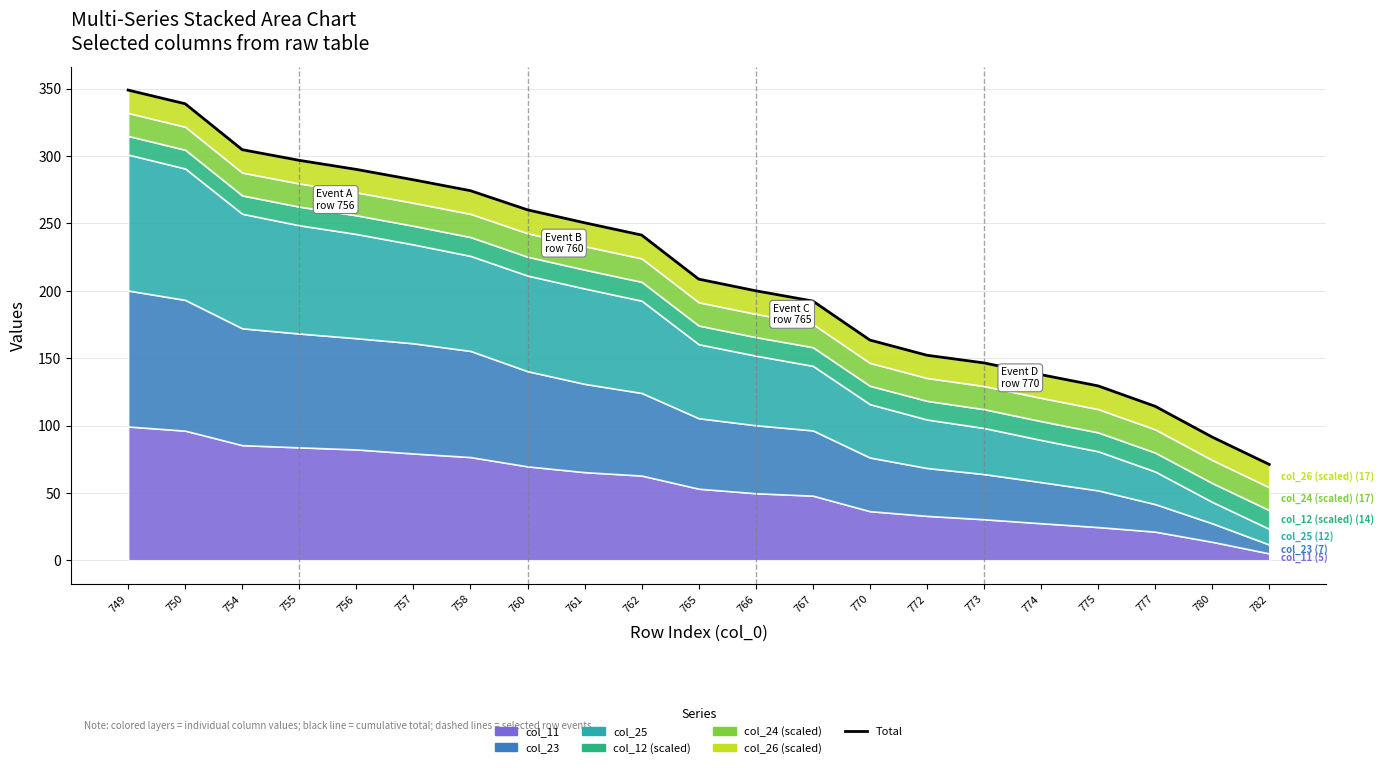

What is the ratio of the value at 774 to the value at 760?

0.5